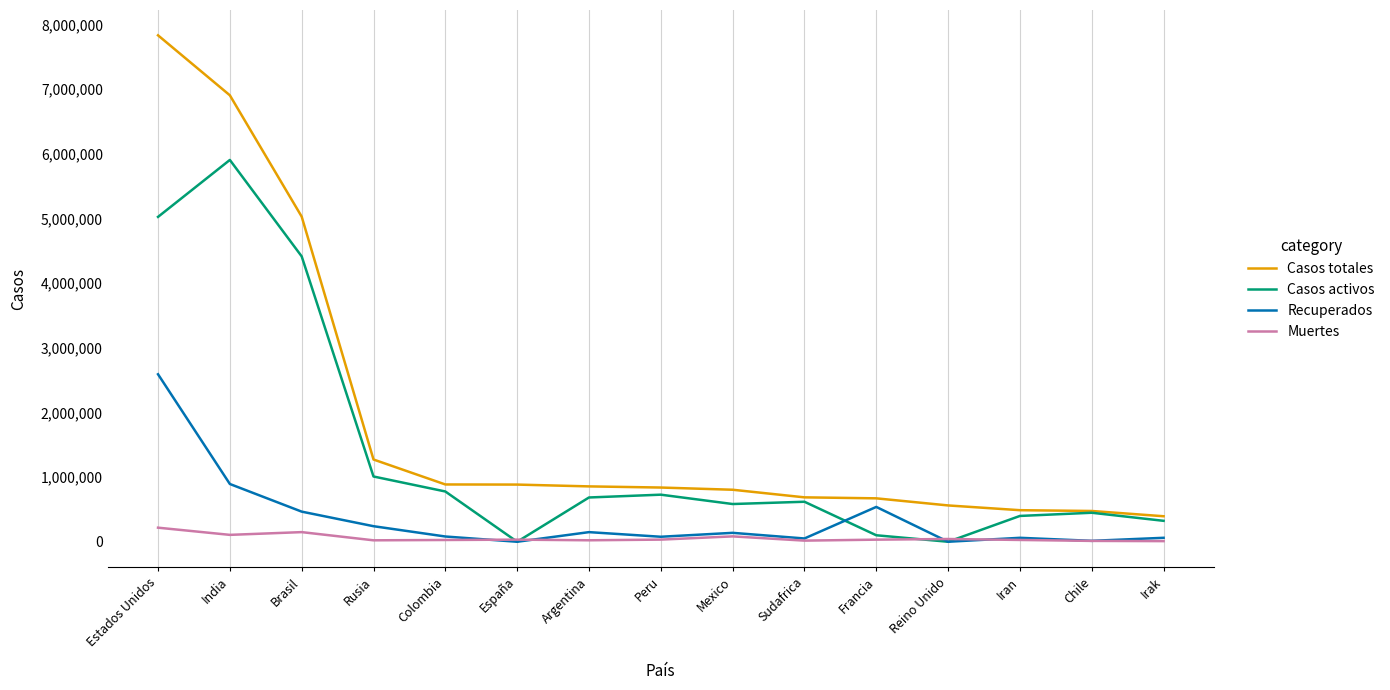

True or false: Muertes and Casos totales cross at least once.

False